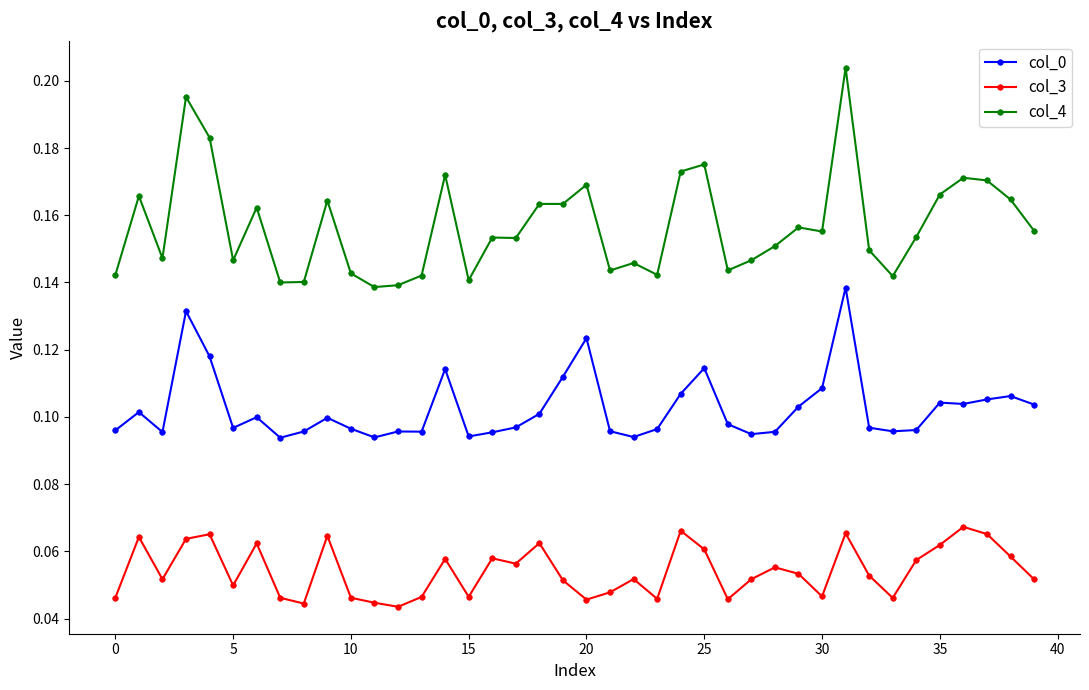

At how many categories does at least one series exceed 0?

40